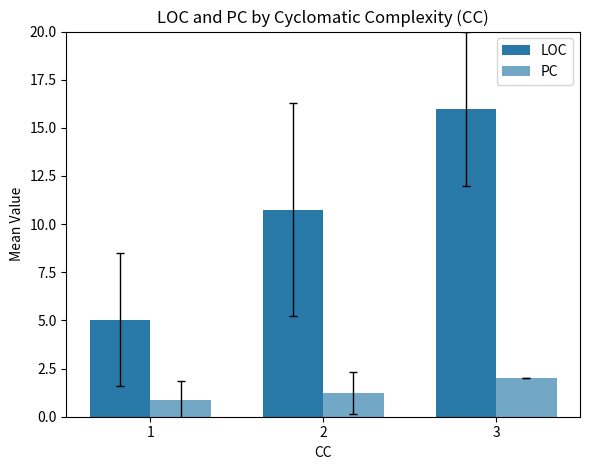

How many categories are shown in the chart?

3